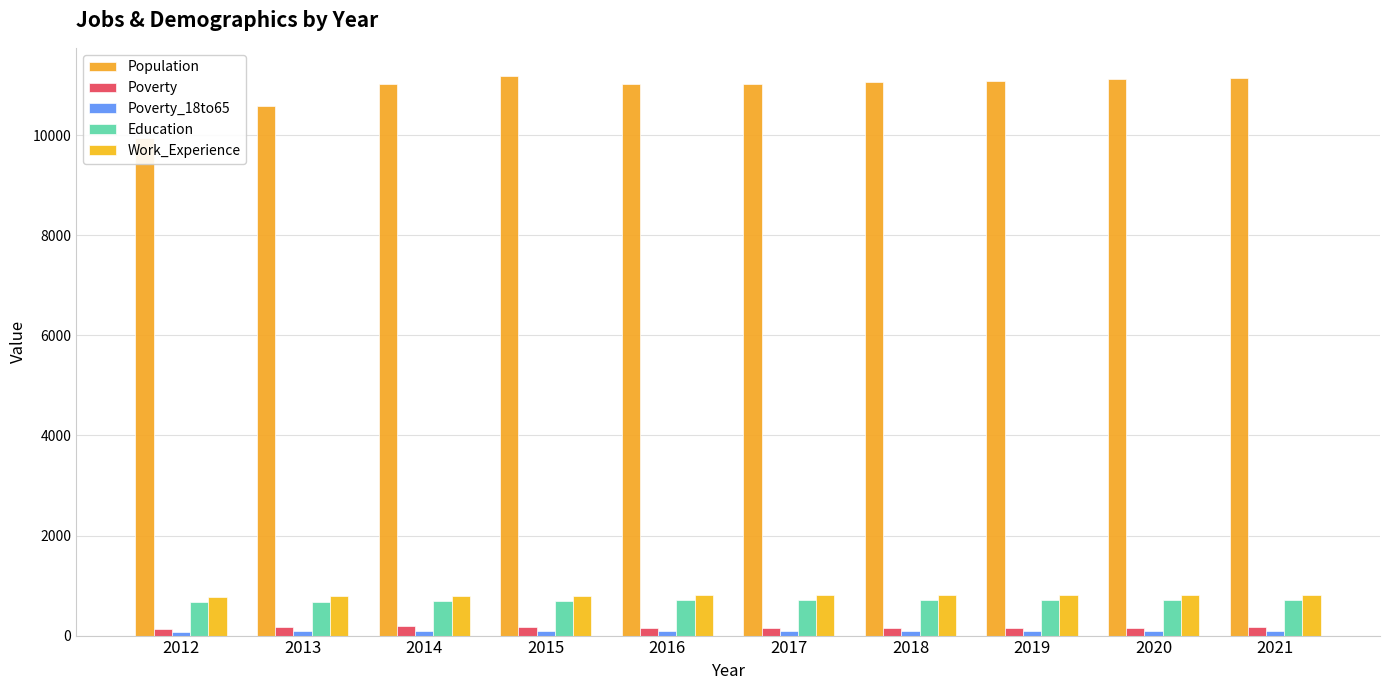

What is the difference between the maximum and second lowest values in the Work_Experience series?

32